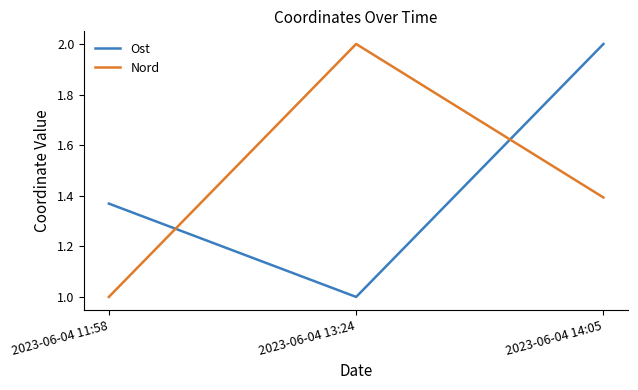

What position from the right is 2023-06-04 11:58?

3